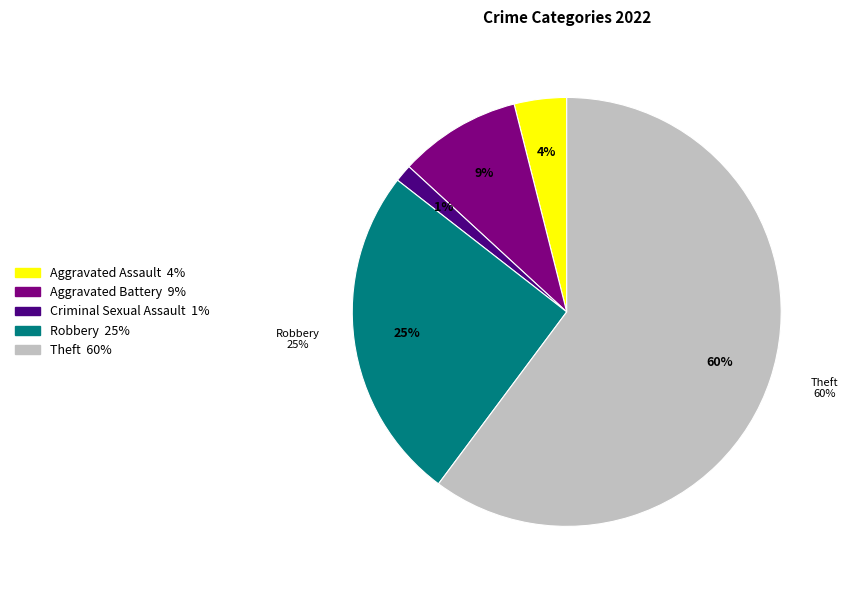

Count the number of slices in the pie.

7